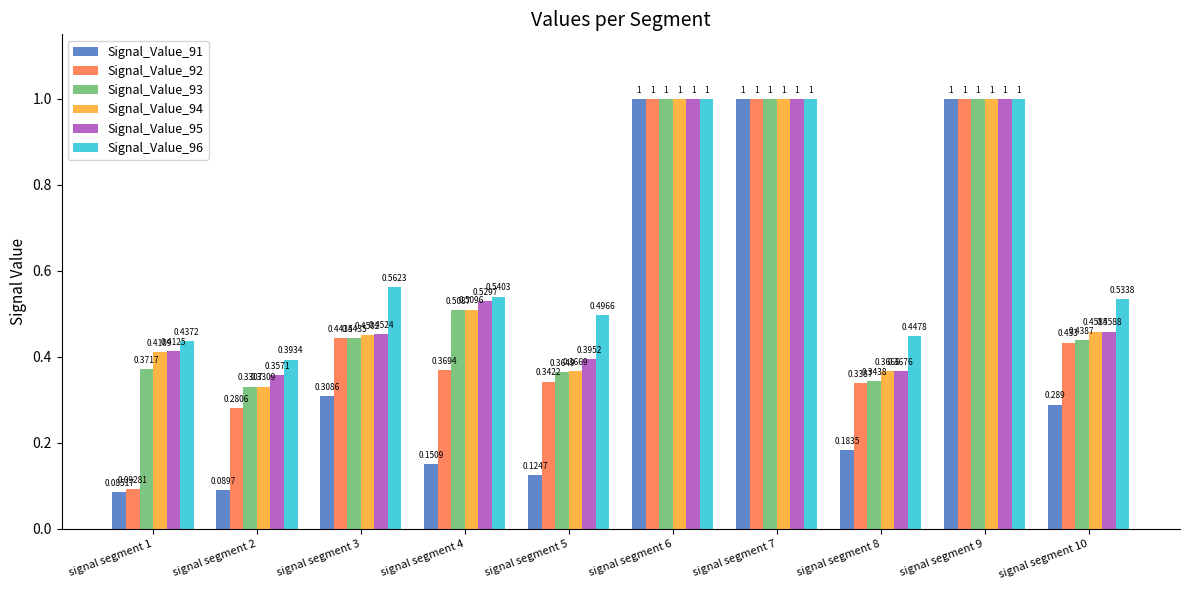

What value does the Signal_Value_92 series have at signal segment 2?

0.3